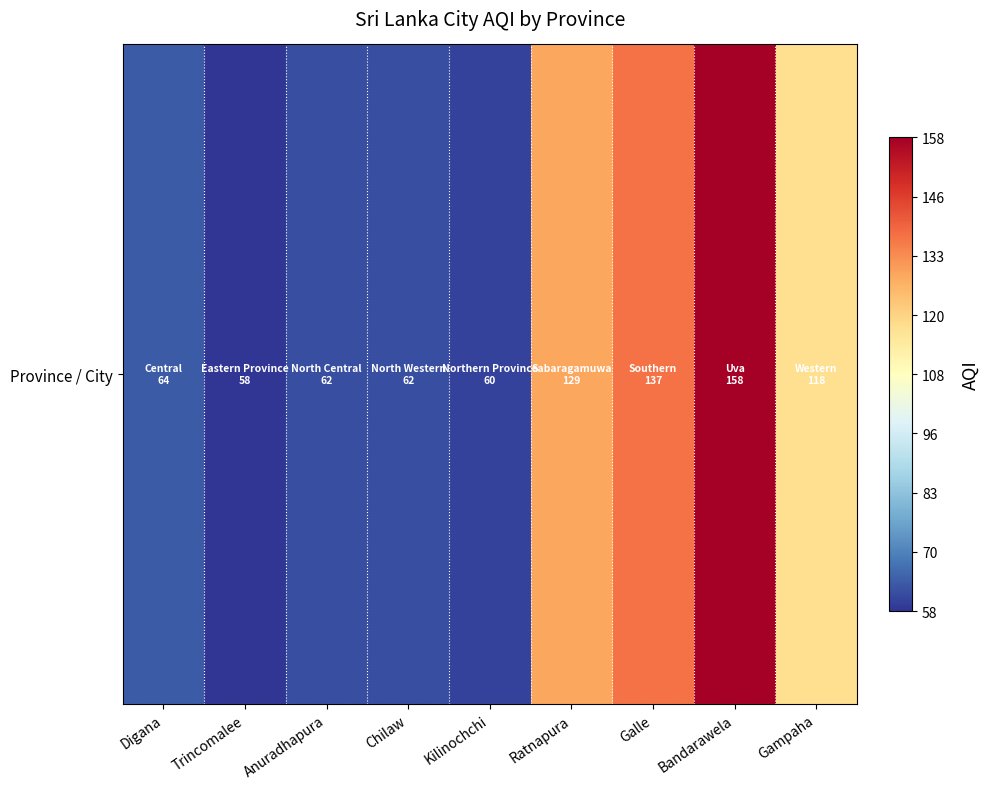

What is the maximum value shown in the chart?

158